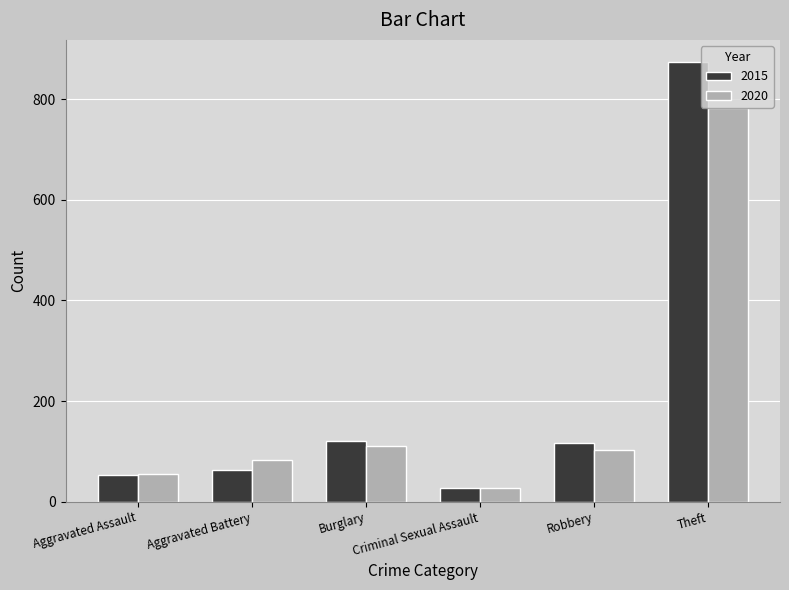

How many values in the 2015 series are below 117?

3